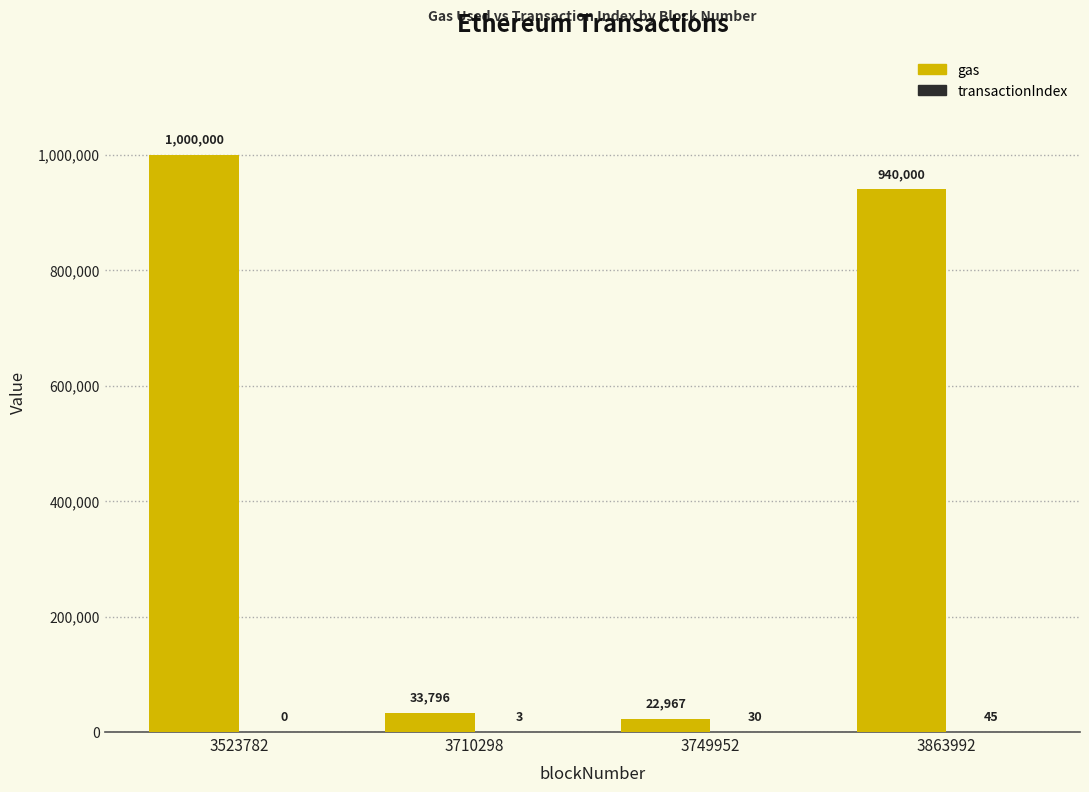

At which category is the sum across all series the highest?

3523782